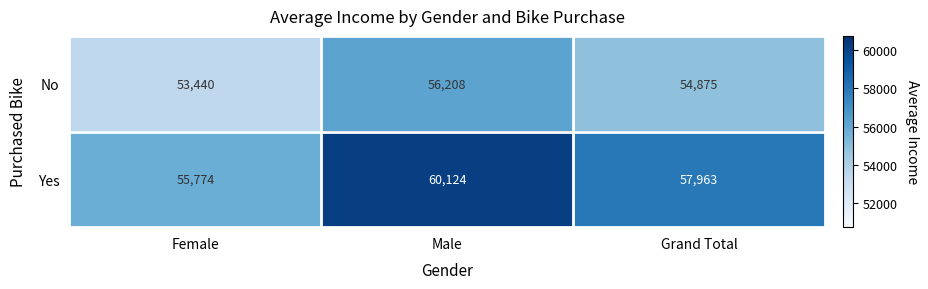

Reading left to right, transcribe all the data shown in this chart.

No: Female=53440	Male=56208	Grand Total=54875
Yes: Female=55774	Male=60124	Grand Total=57963